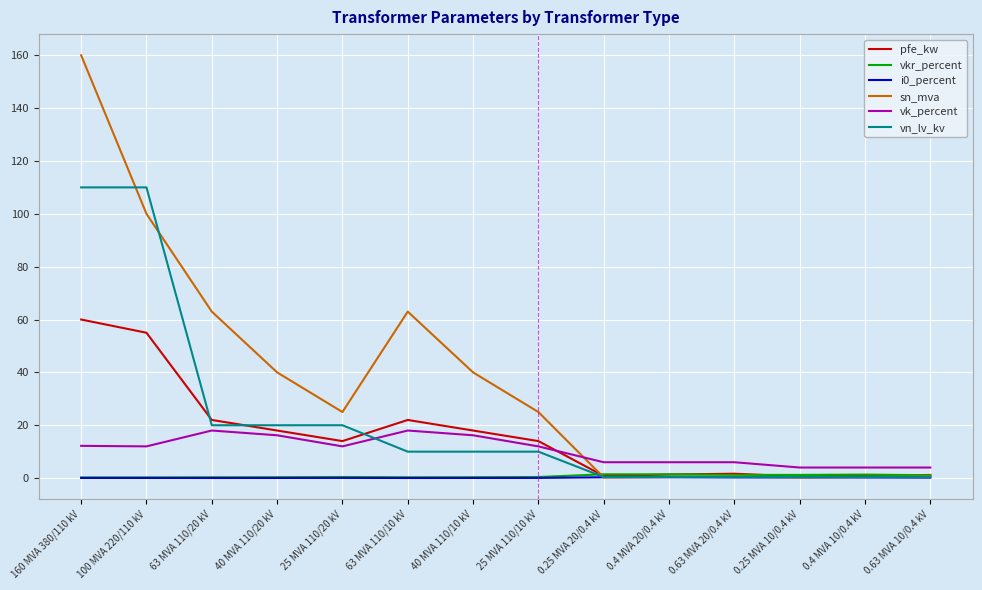

Between which two adjacent categories do vk_percent and sn_mva first intersect?

25 MVA 110/10 kV and 0.25 MVA 20/0.4 kV